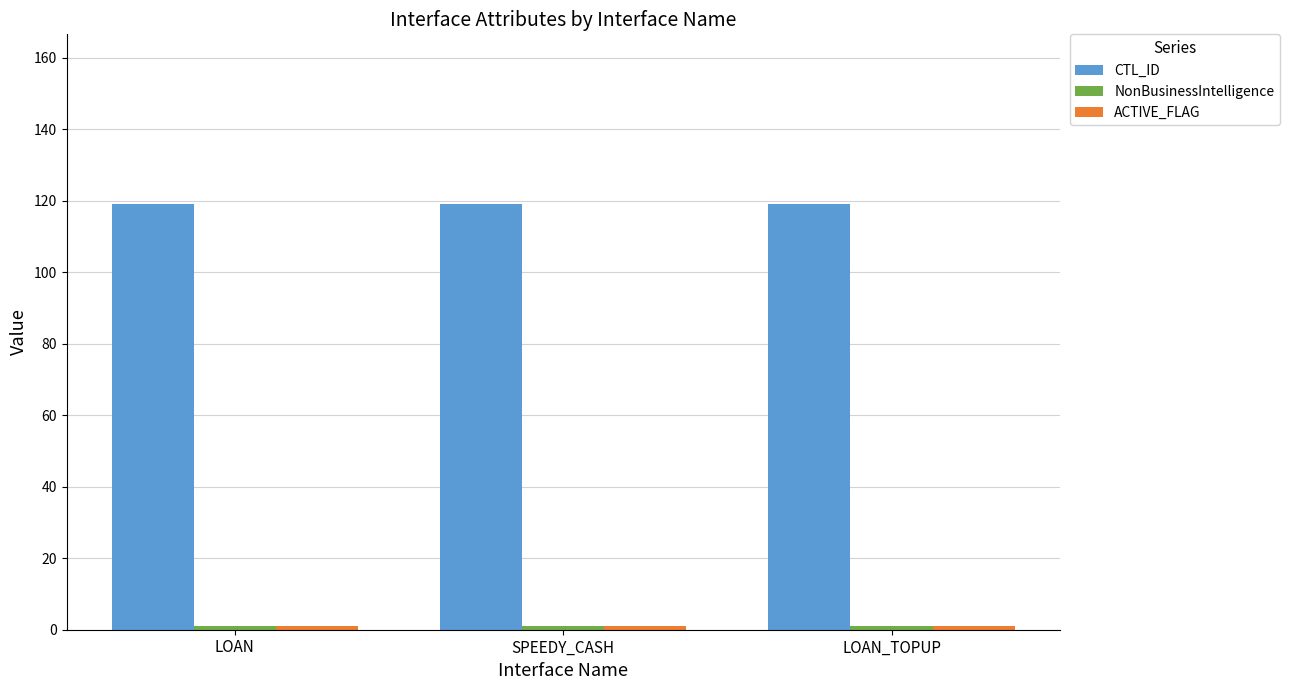

What position from the left is LOAN_TOPUP?

3